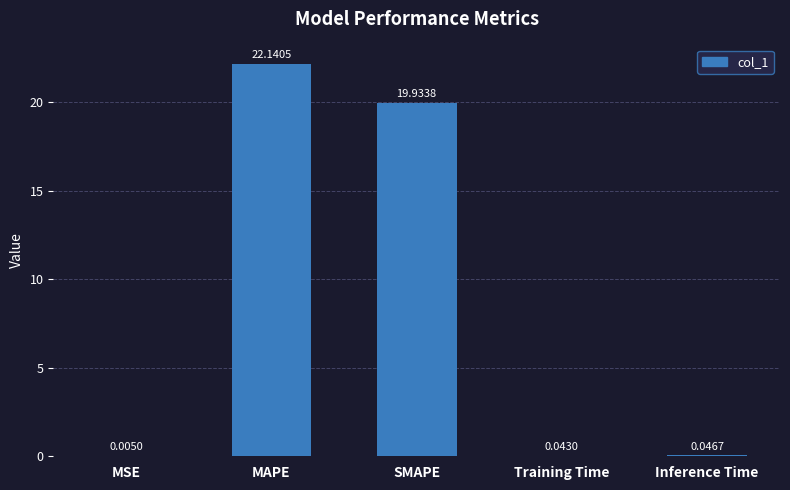

What is the sum of all values?

42.2